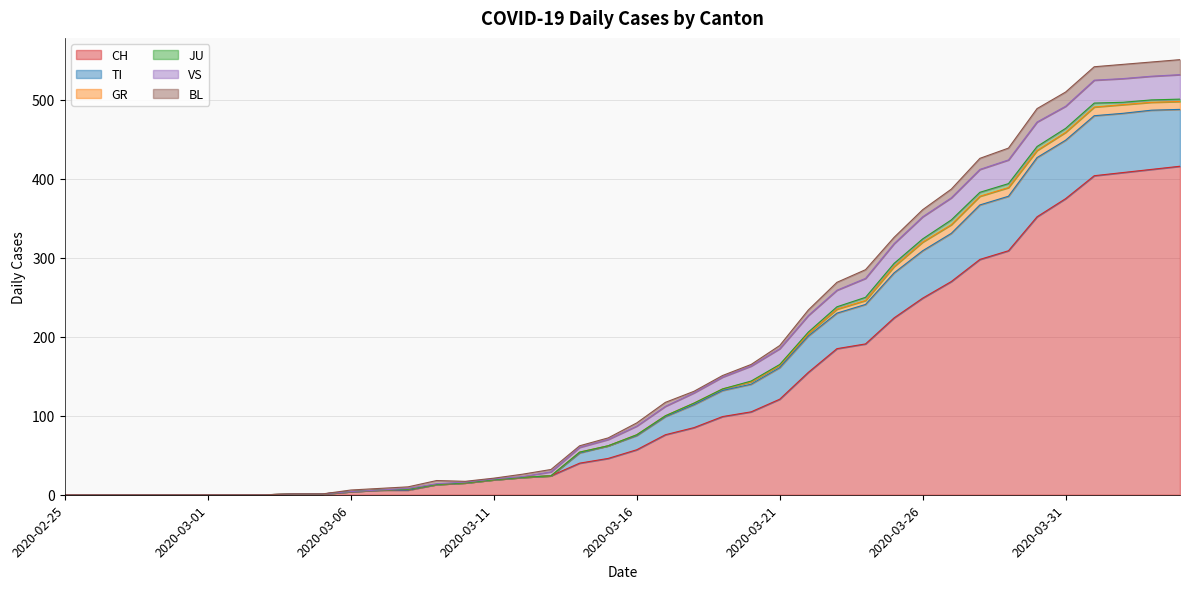

At which category is the sum across all series the highest?

2020-04-04